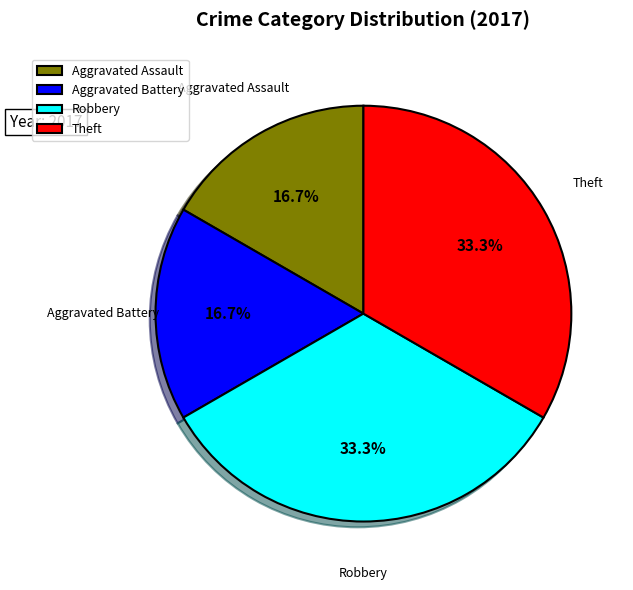

To the nearest percent, what is the difference between the largest and smallest slice percentages?

17%